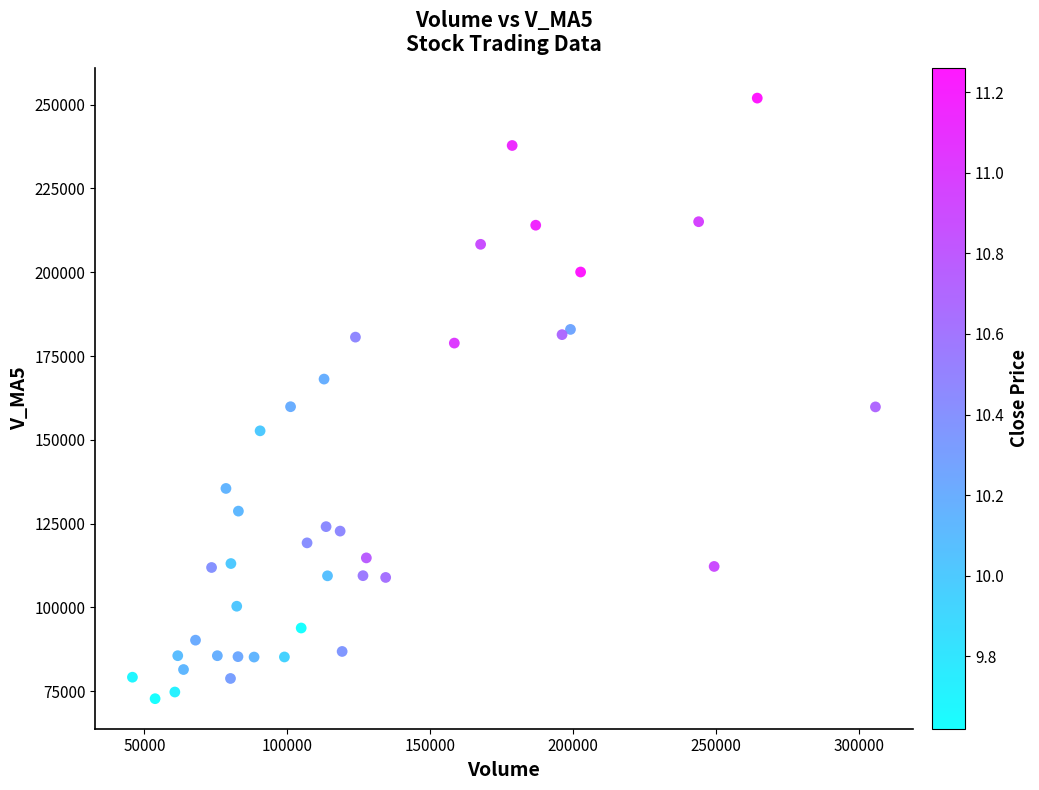

What is the range of X values (max minus min)?

260000.5